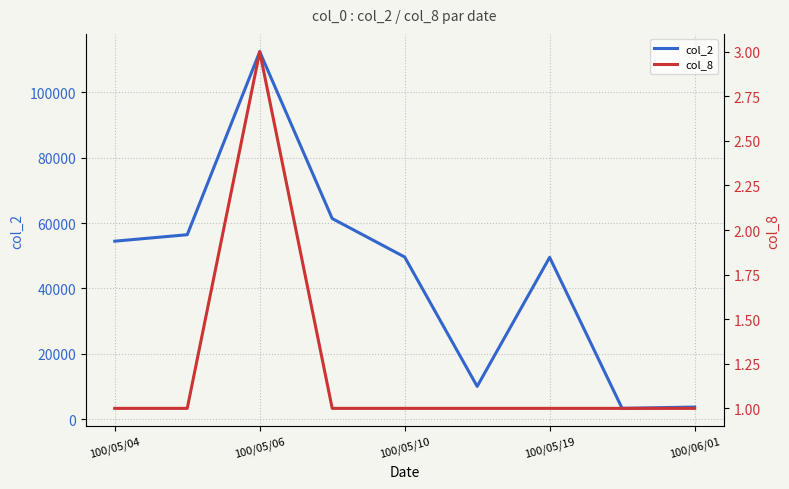

How many values in the col_2 series exceed 49600?

4